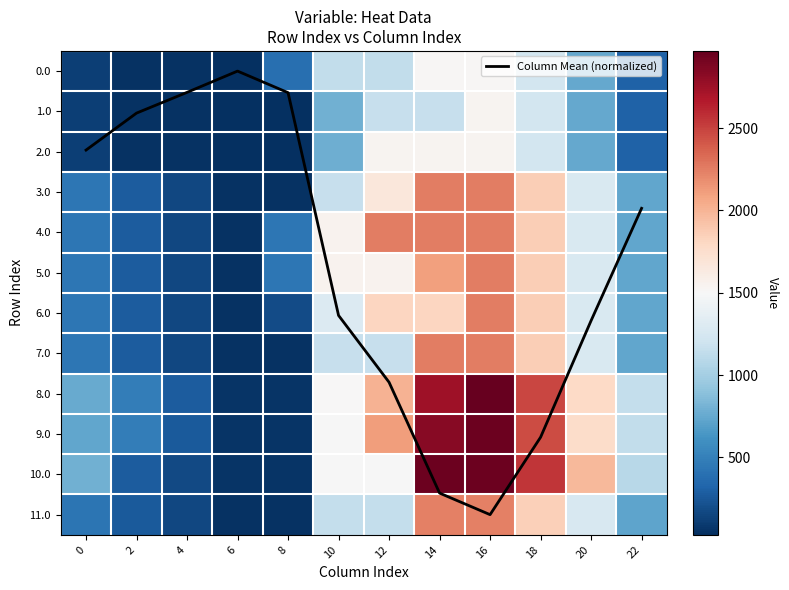

What is the value of the Column Mean (normalized) point at the 11th from the left?

6.2